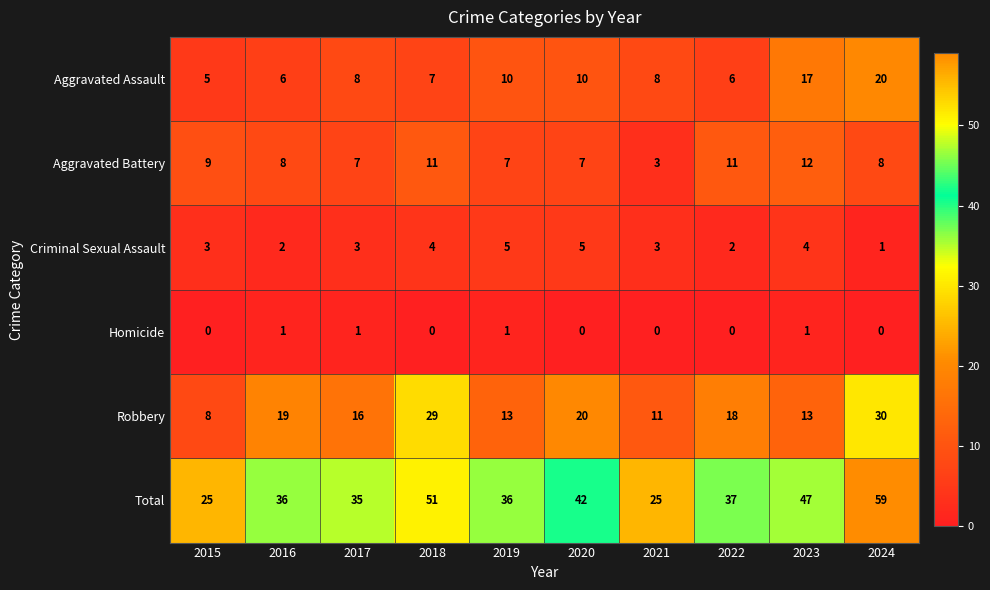

What is the difference between the highest and lowest values at 2017?

34